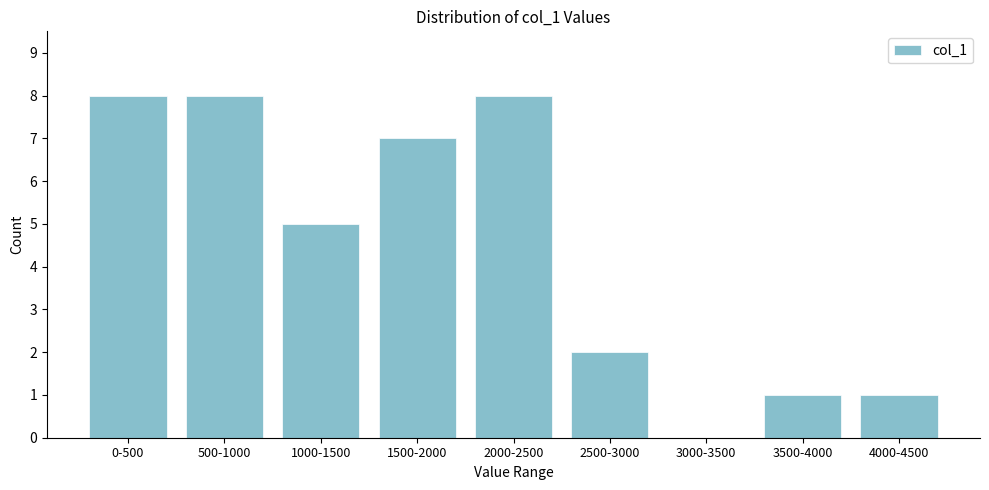

Reading left to right, extract all data points from this chart.

0-500=8	500-1000=8	1000-1500=5	1500-2000=7	2000-2500=8	2500-3000=2	3000-3500=0	3500-4000=1	4000-4500=1